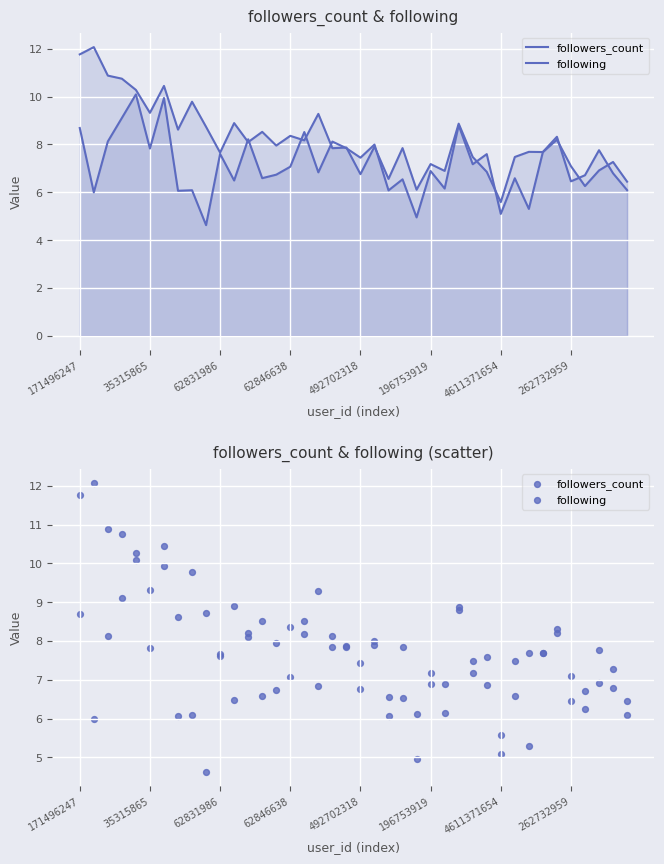

Which series reaches the maximum Y coordinate?

followers_count